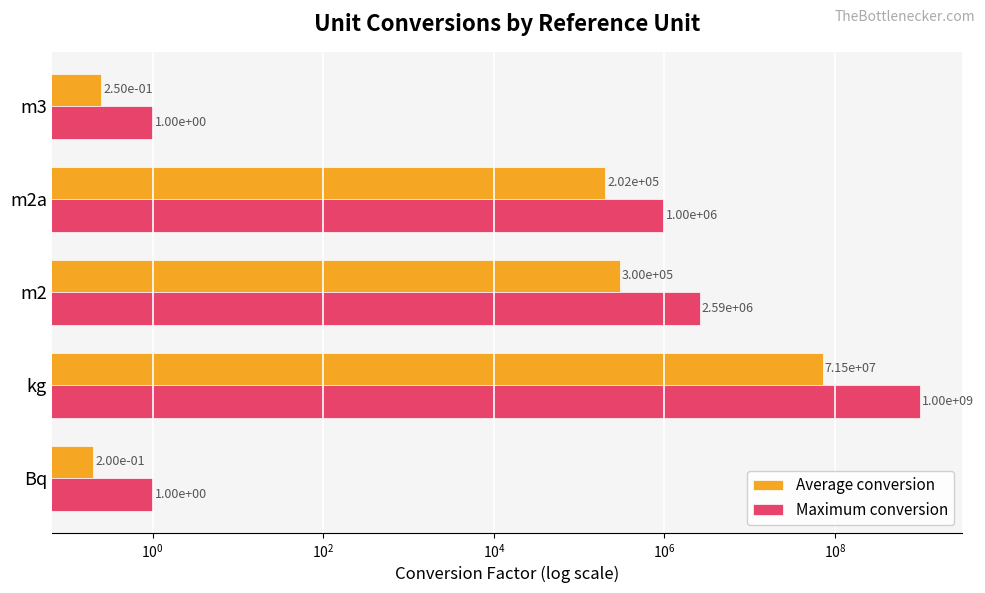

How many bars are there in total?

10